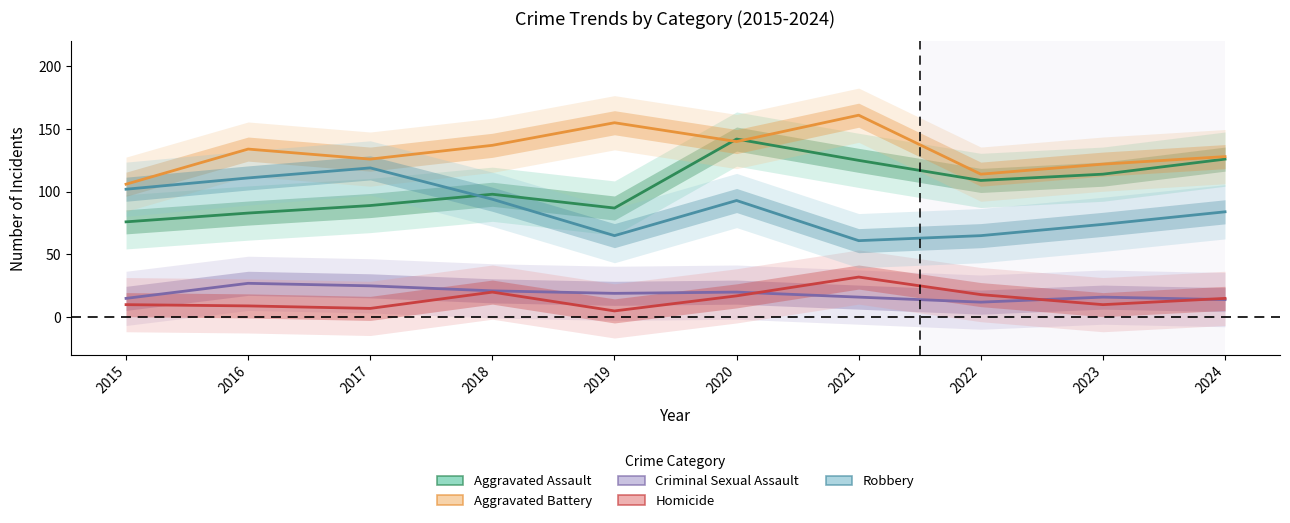

What is the highest value of the Homicide series?

32